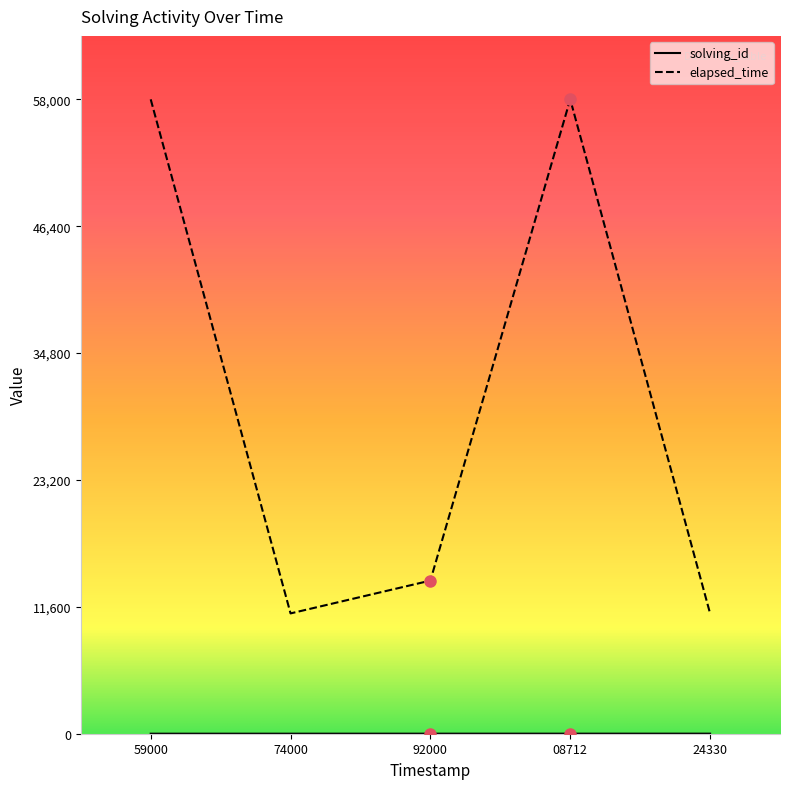

Which series has the largest total across all categories?

elapsed_time